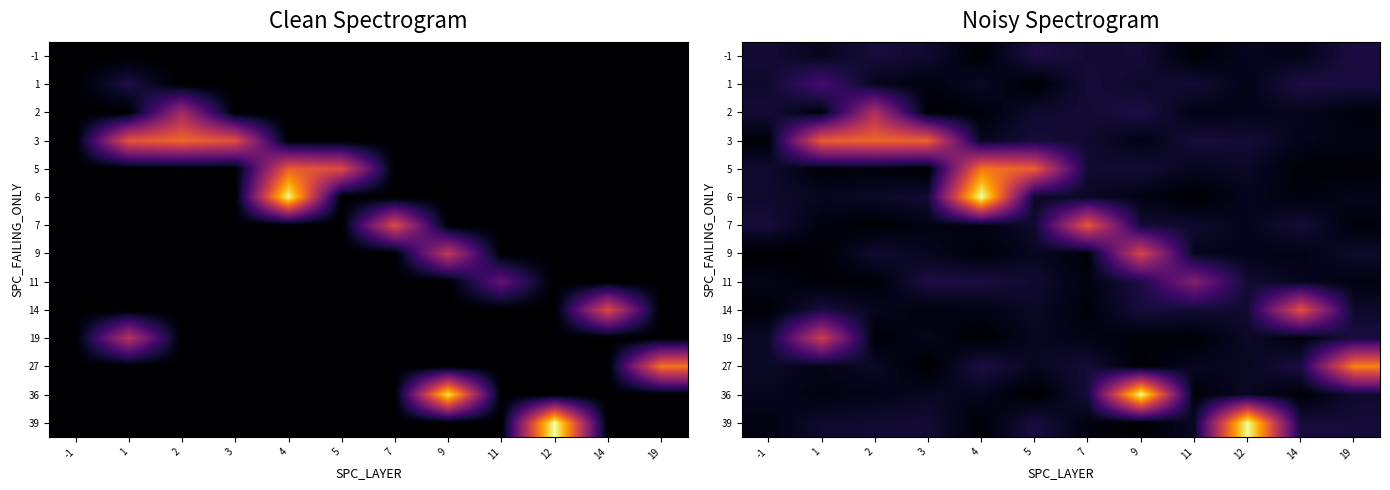

How many categories are shown in the chart?

12